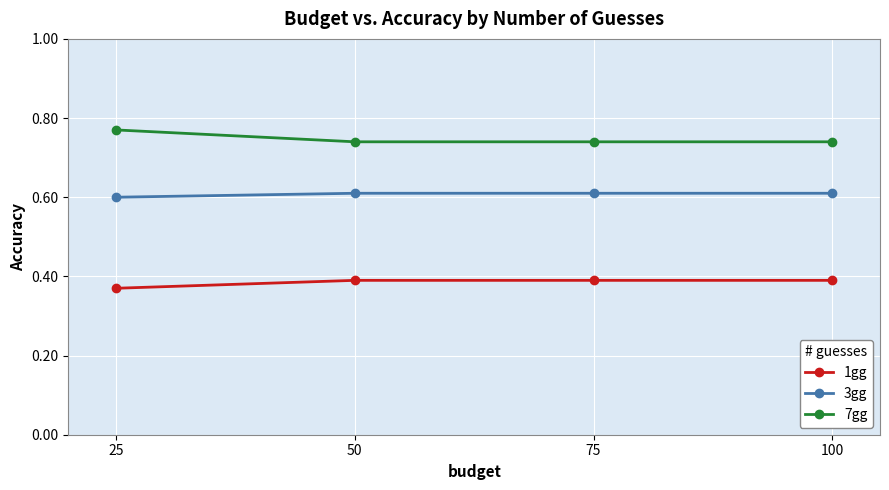

True or false: 3gg and 1gg cross at least once.

False